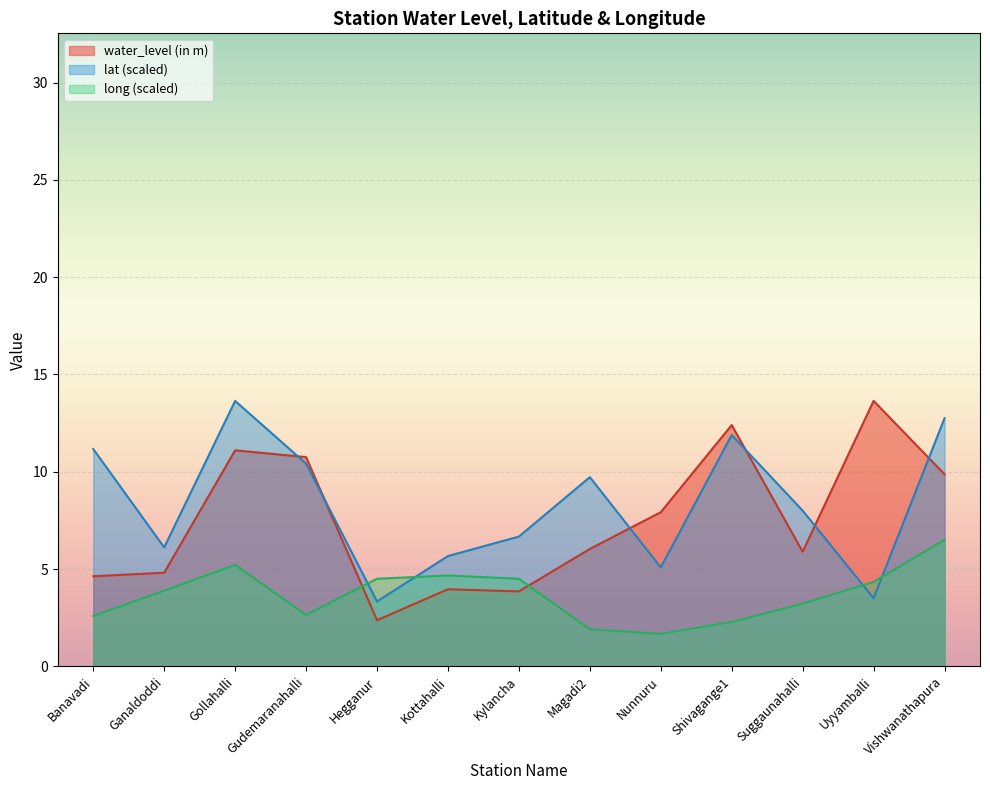

How many lines are shown in the chart?

3